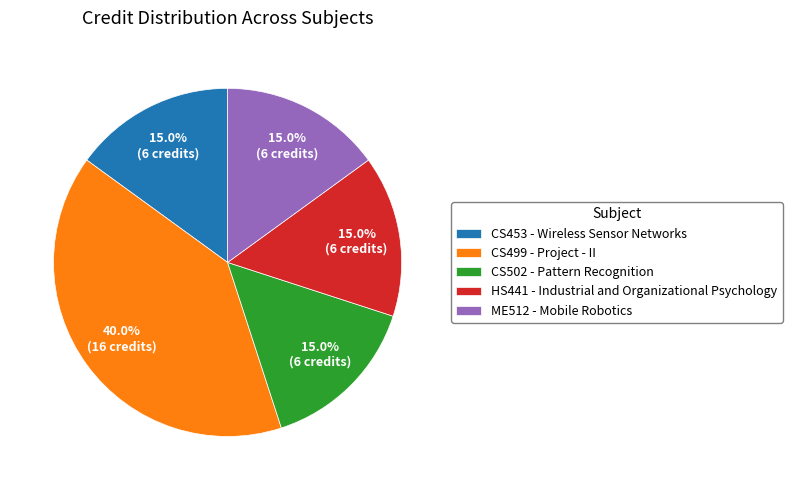

Is the sum of HS441 - Industrial and Organizational Psychology and CS502 - Pattern Recognition greater than half?

No